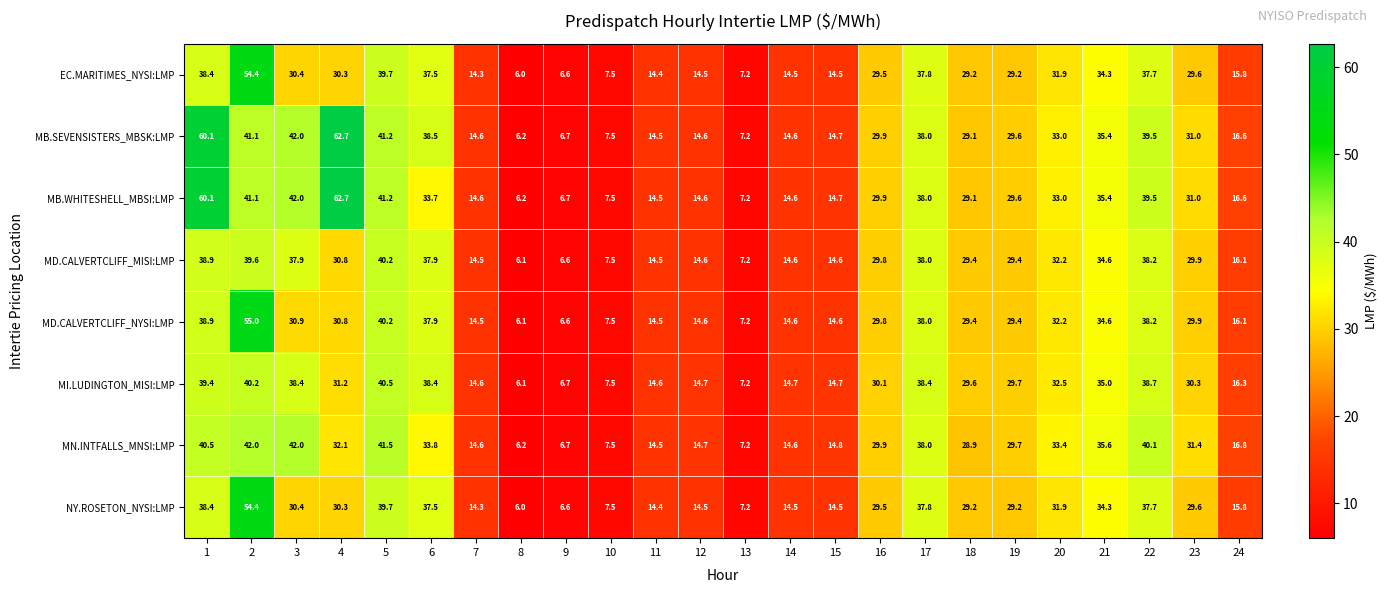

Which series changed the most between 6 and 10?

MB.SEVENSISTERS_MBSK:LMP